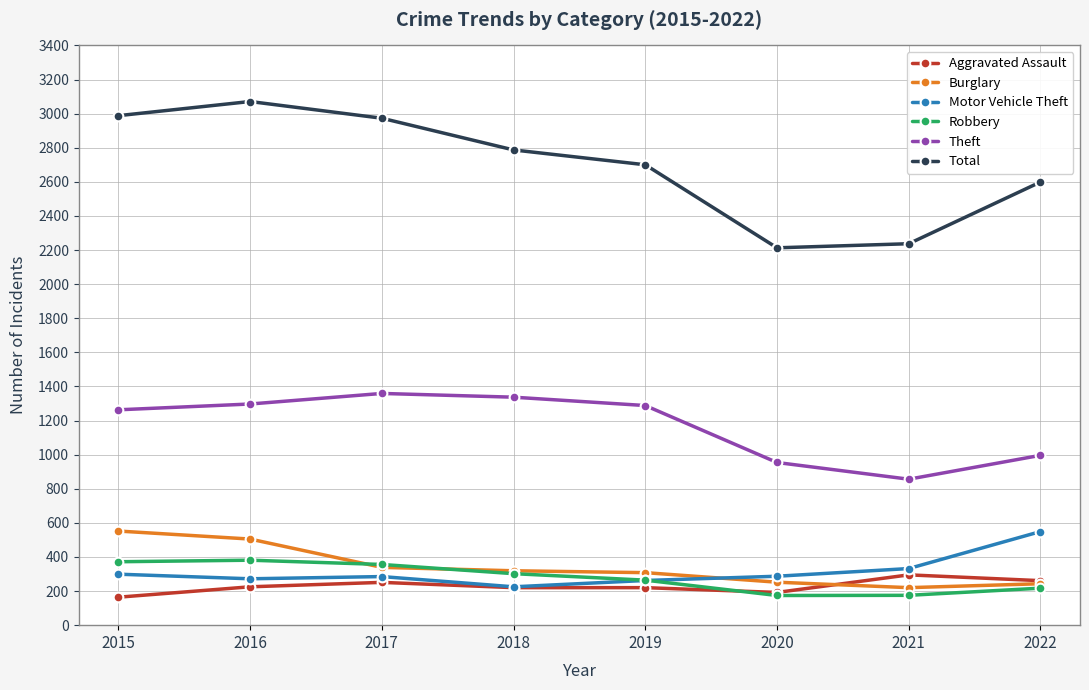

How many lines are shown in the chart?

6